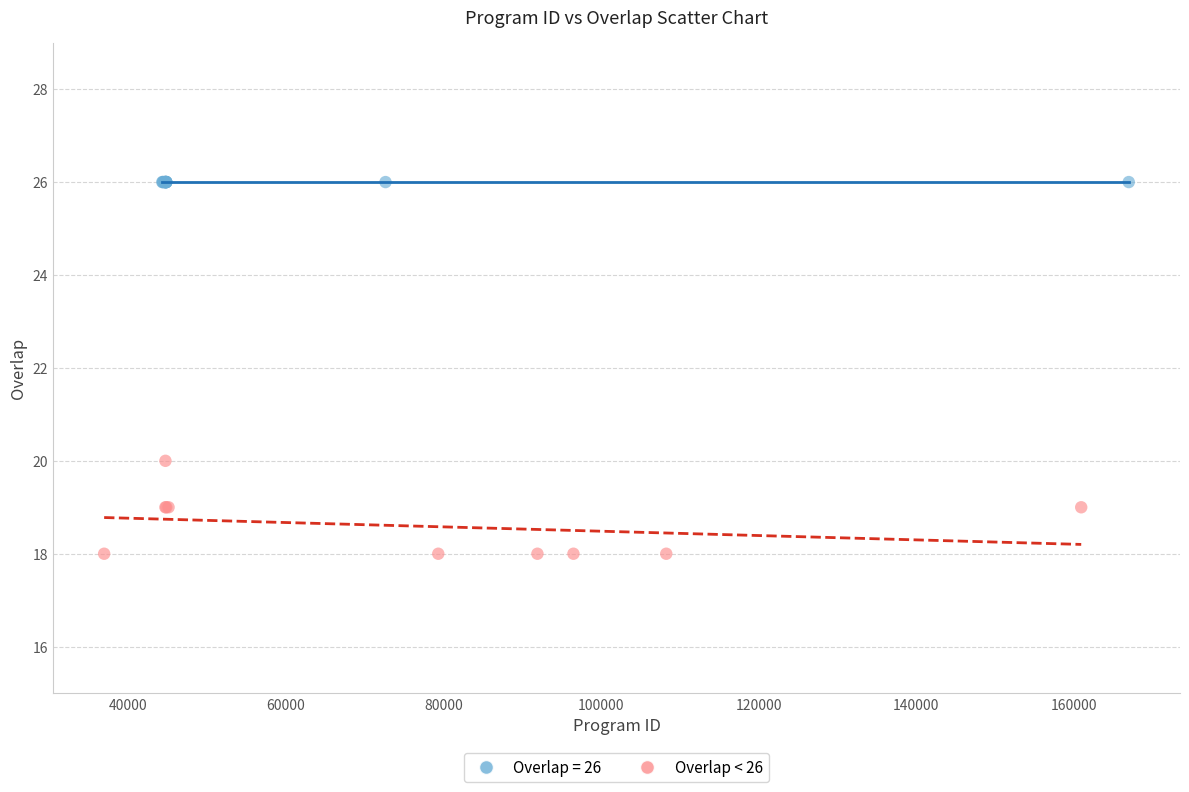

Which series reaches the maximum Y coordinate?

Overlap = 26